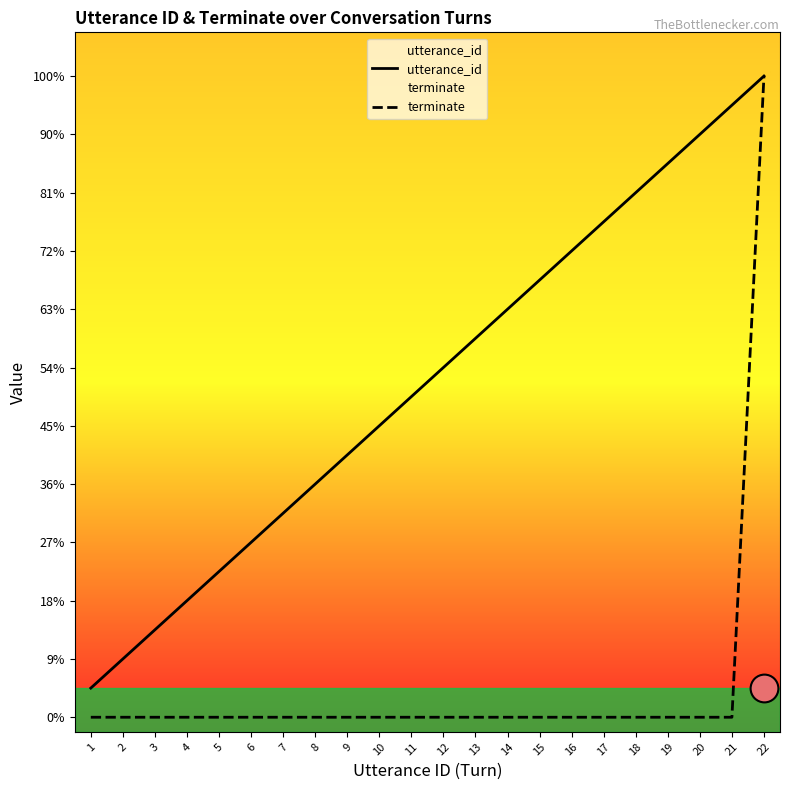

What are all the series names shown in the legend?

utterance_id, terminate